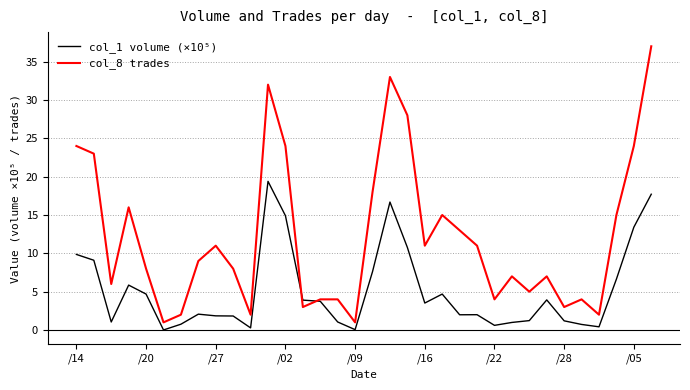

Which series has the largest total across all categories?

col_8 trades